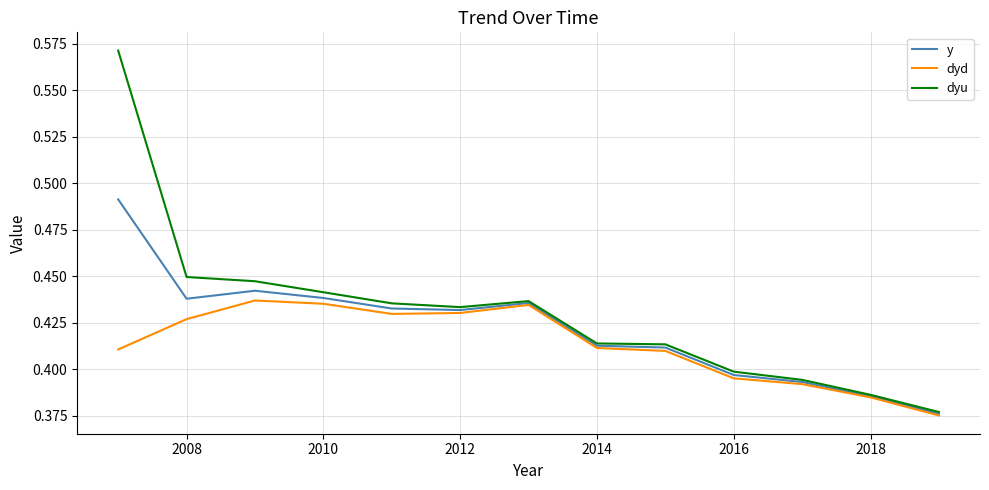

Which series has the largest range (max minus min)?

dyu